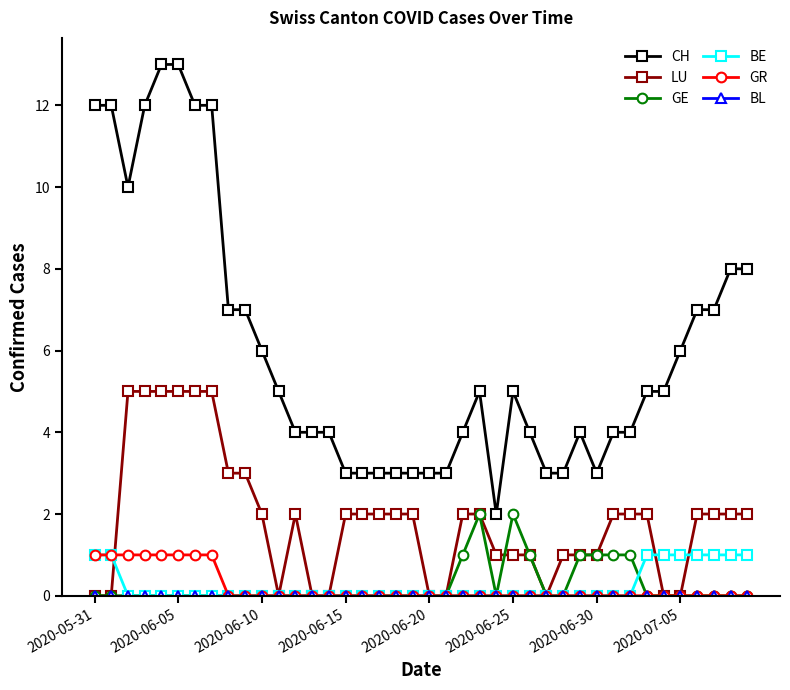

True or false: CH and GE cross at least once.

False